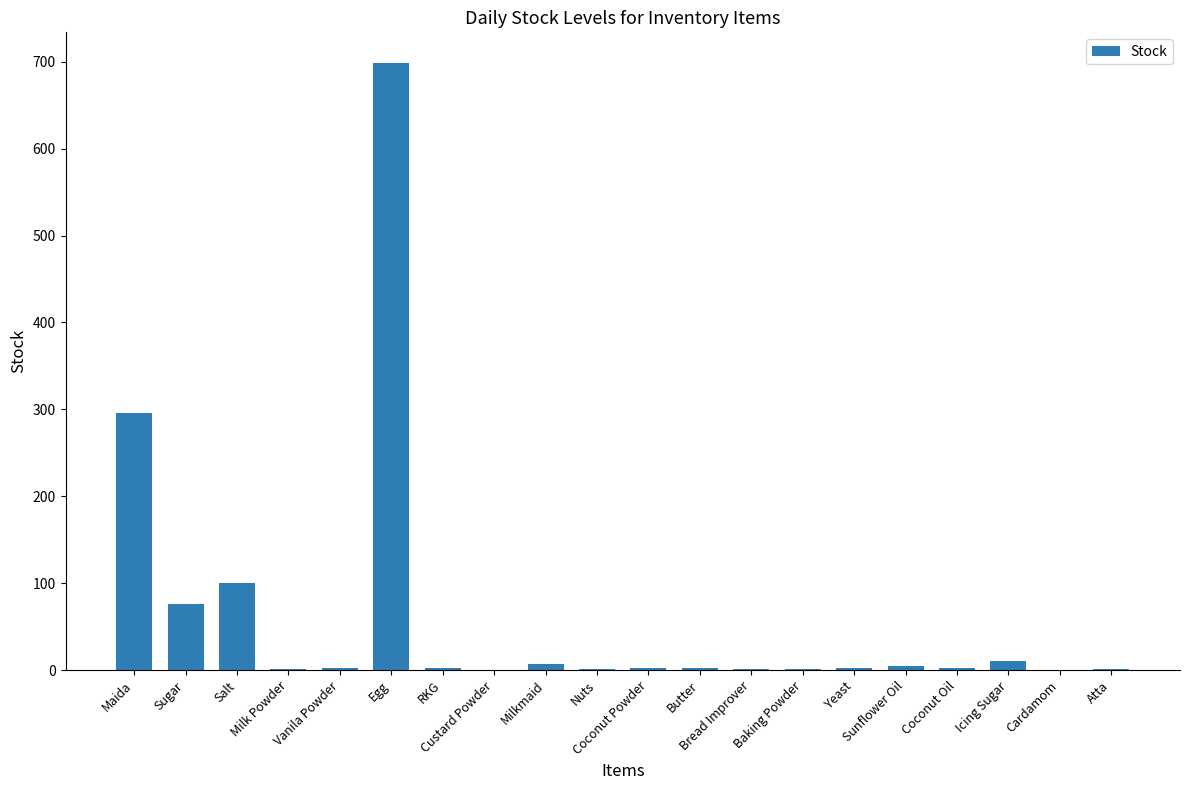

What is the sum of all values?

1210.7